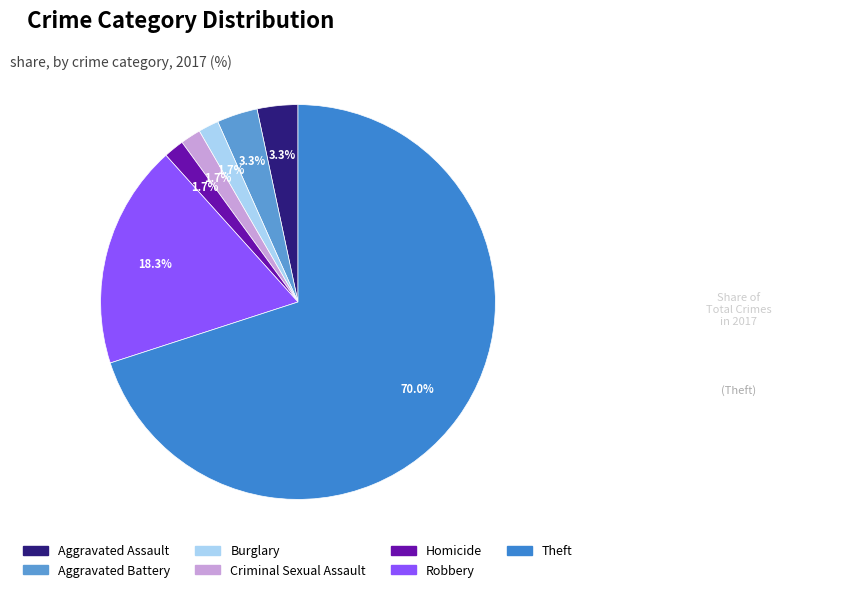

What is the smallest slice in the pie chart?

Burglary